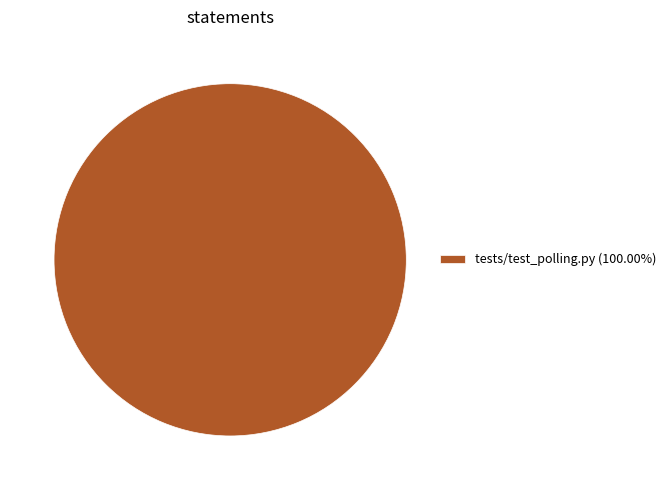

Does any single category account for the majority?

Yes